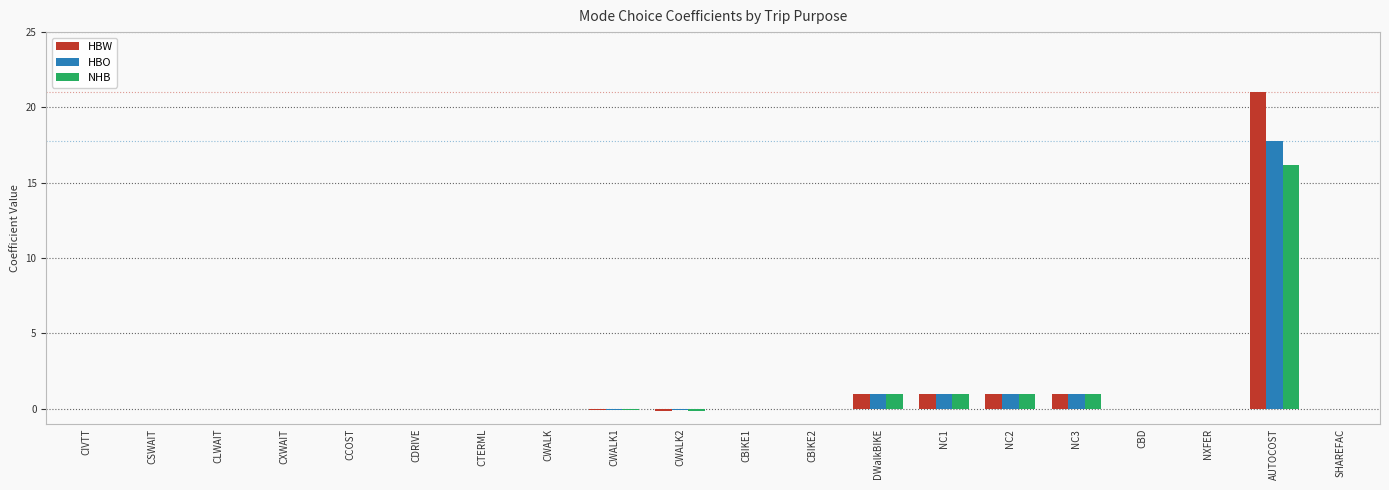

What is the approximate value of HBO at AUTOCOST?

17.8